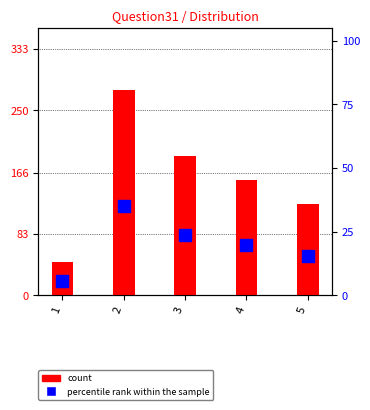

What is the total value across all series at 1?

50.7